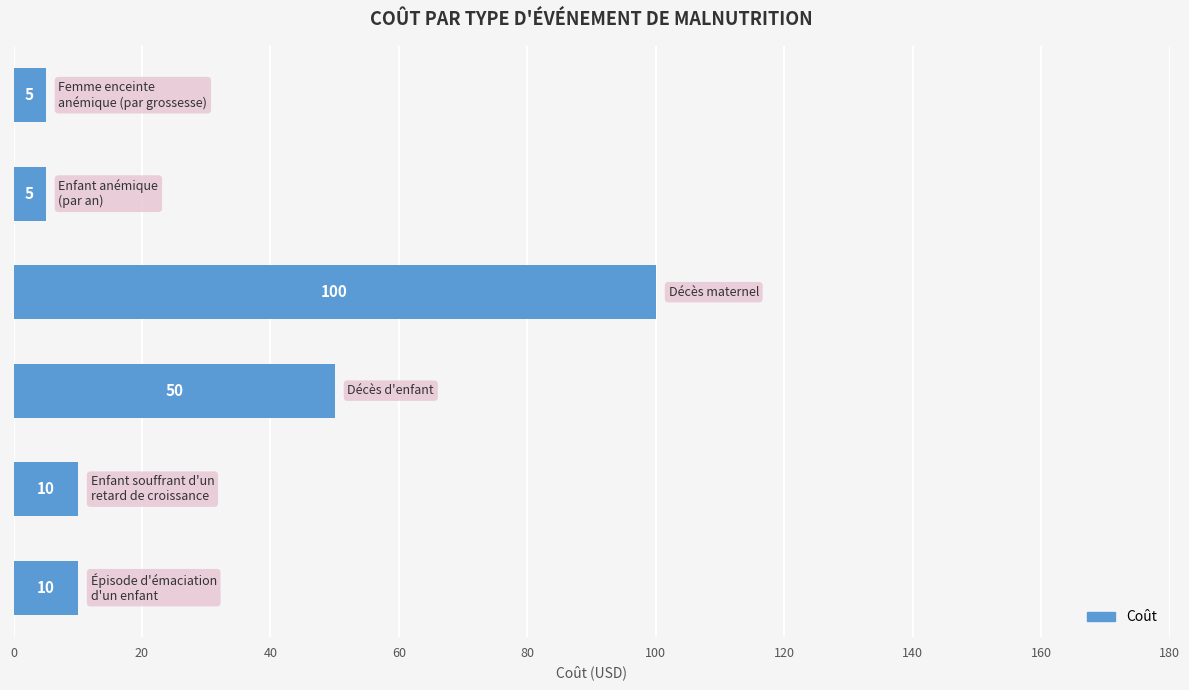

Reading top to bottom, list all the values displayed in this chart.

5	5	100	50	10	10